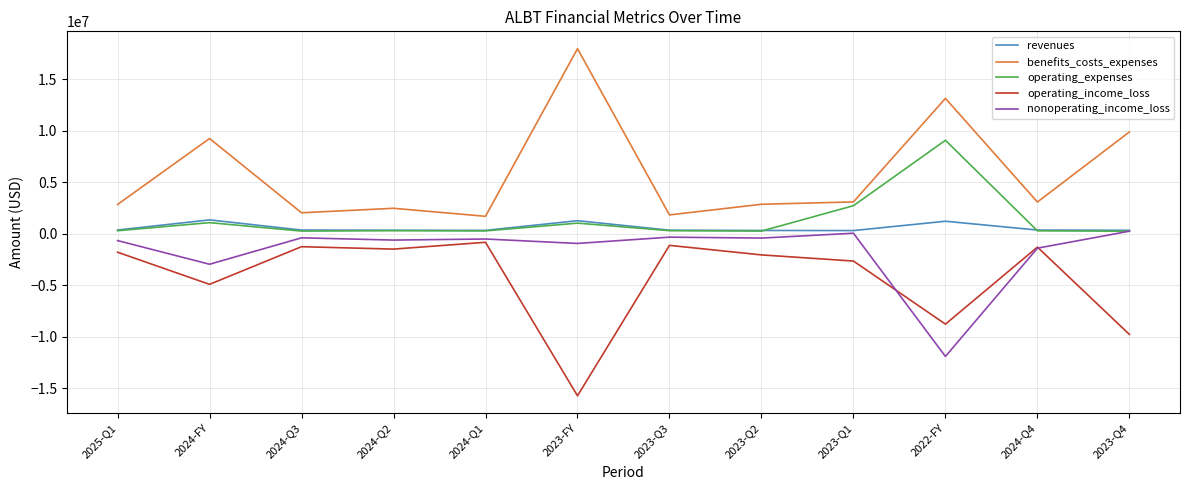

What is the sum of the benefits_costs_expenses values at 2025-Q1 and 2023-FY?

20794602